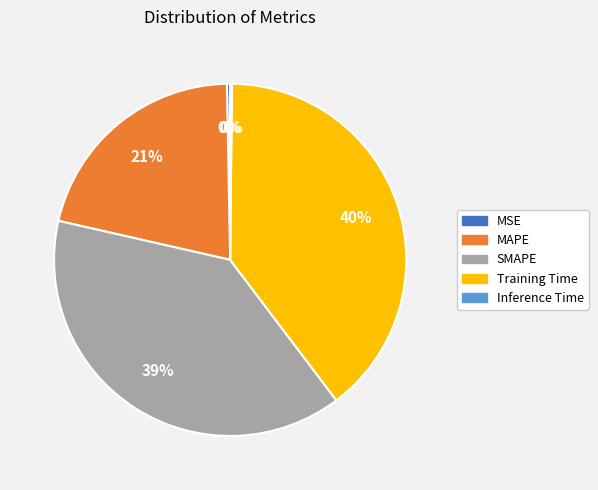

To the nearest percent, what is the average slice percentage?

20%